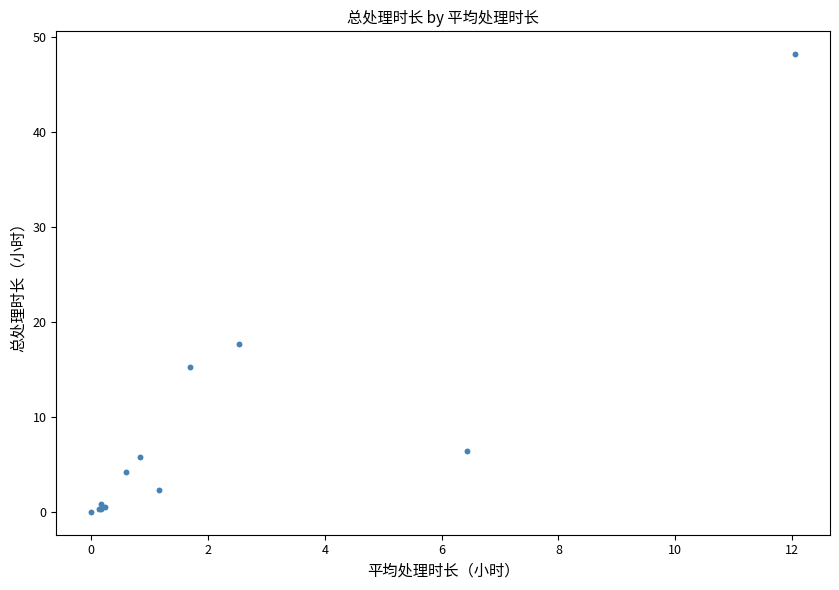

What Y value in the scatter plot is closest to 24?

17.7